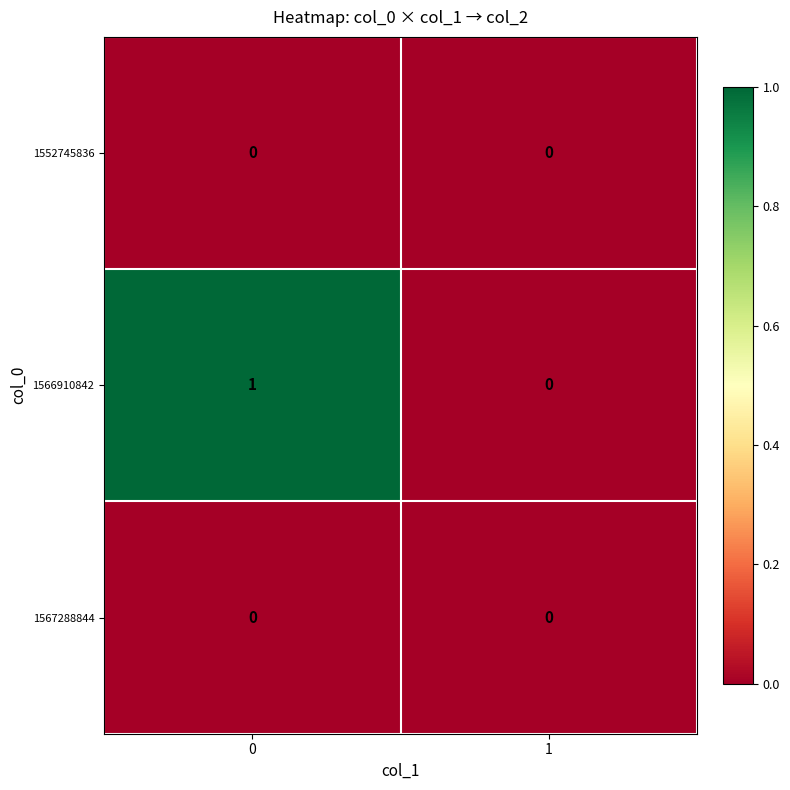

Between 0 and 1, which series saw the biggest shift?

1566910842